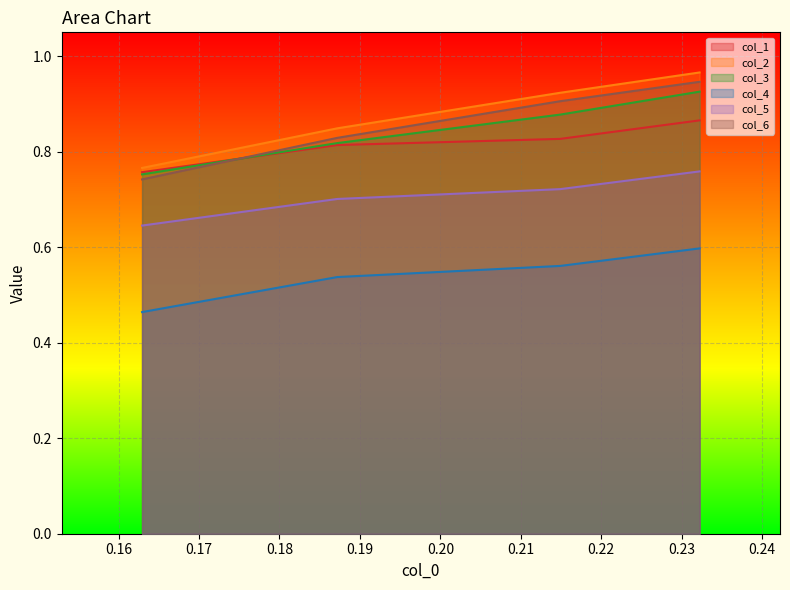

The value of col_1 at 0.18 is 0.2. True or false?

False